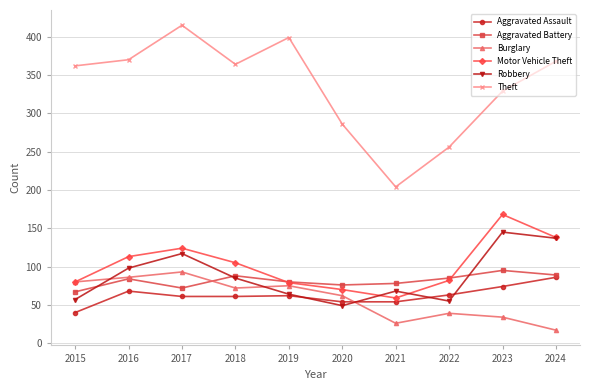

What is the sum of all Robbery values?

875